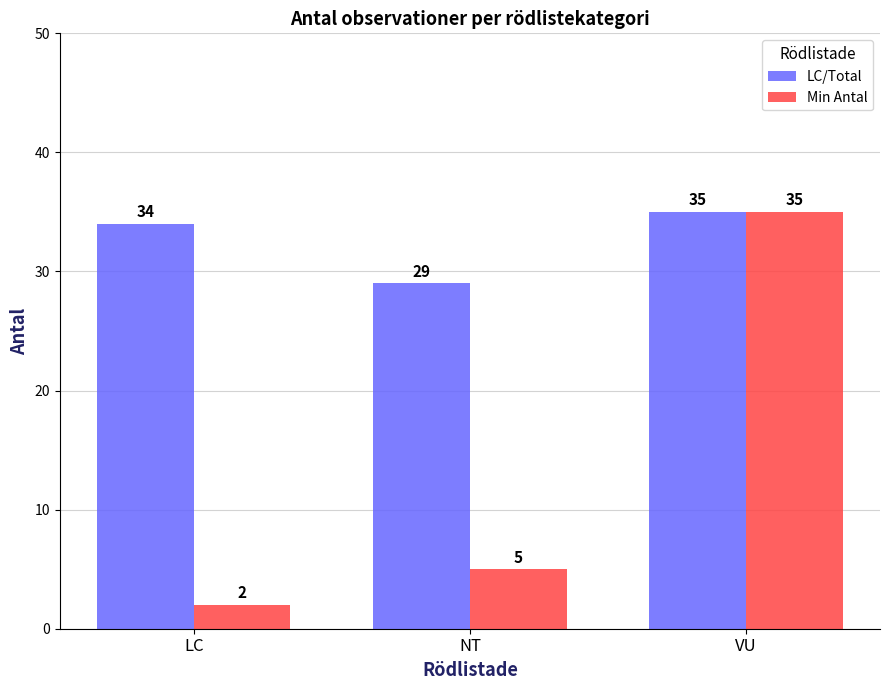

What is the sum of the LC/Total values at VU and LC?

69